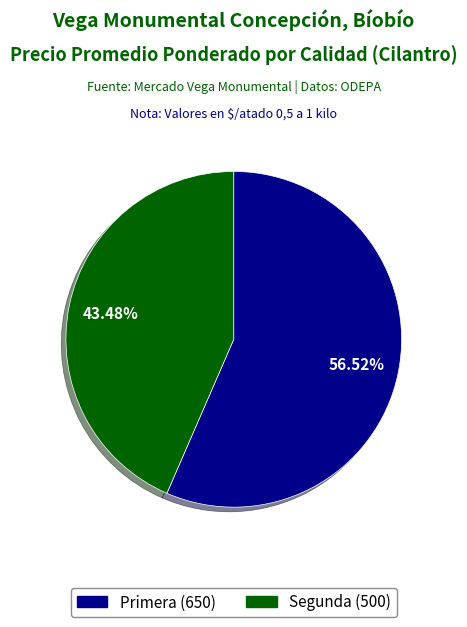

Which has a higher value, Segunda or Primera?

Primera